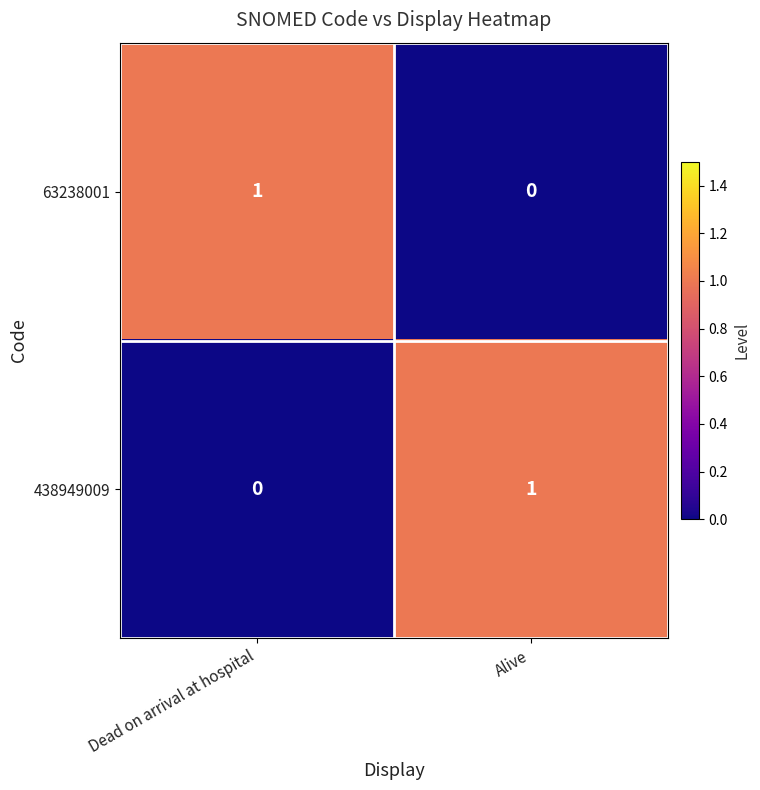

True or false: 63238001 has a value of 1 at Dead on arrival at hospital.

True